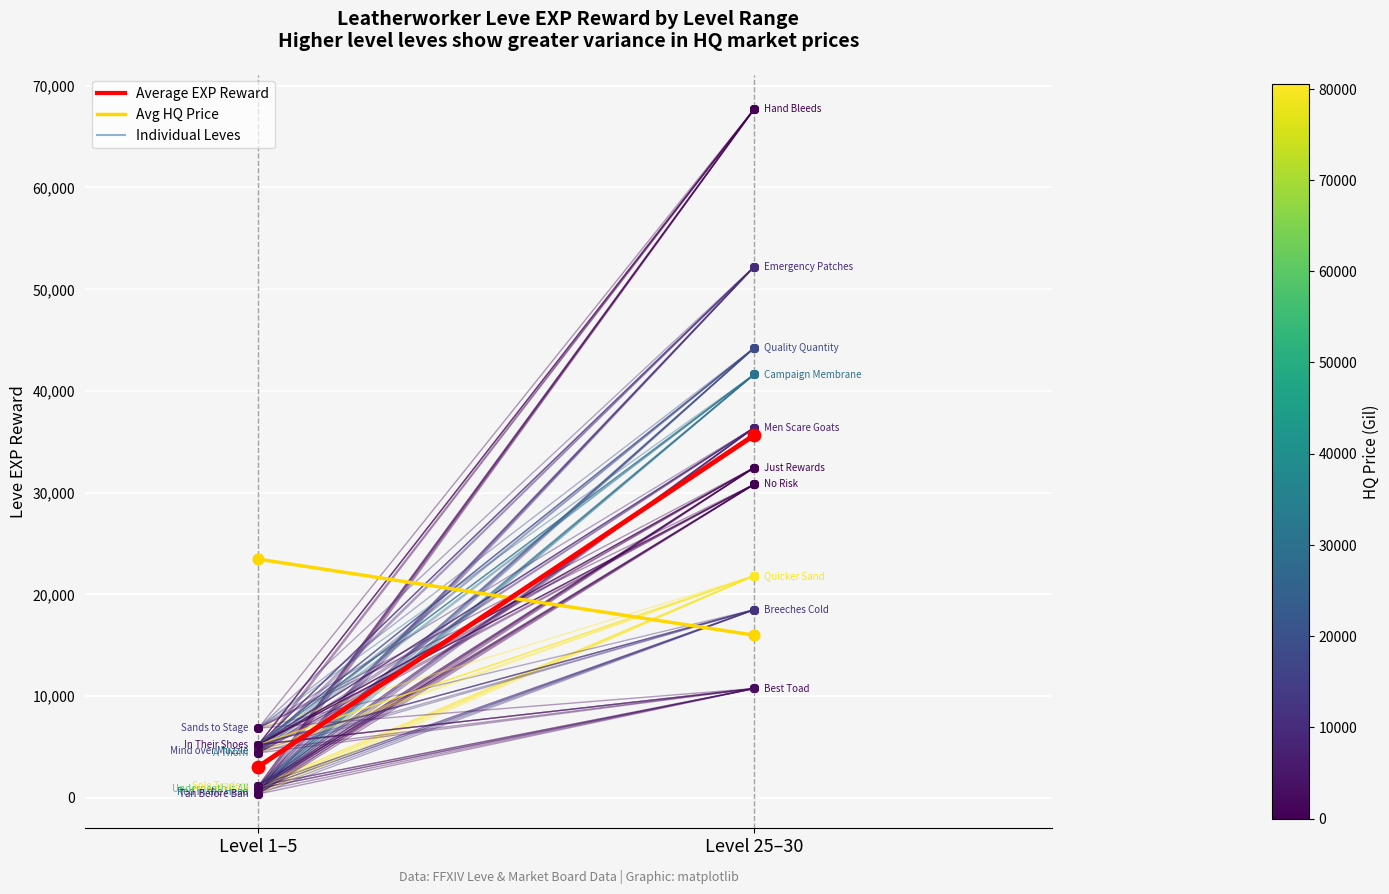

Which series has the largest total across all categories?

Avg HQ Price